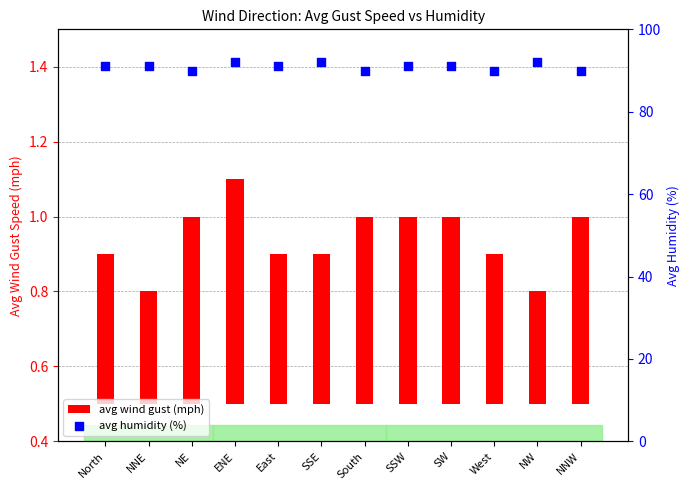

What are all the series names shown in the legend?

avg wind gust (mph), avg humidity (%)